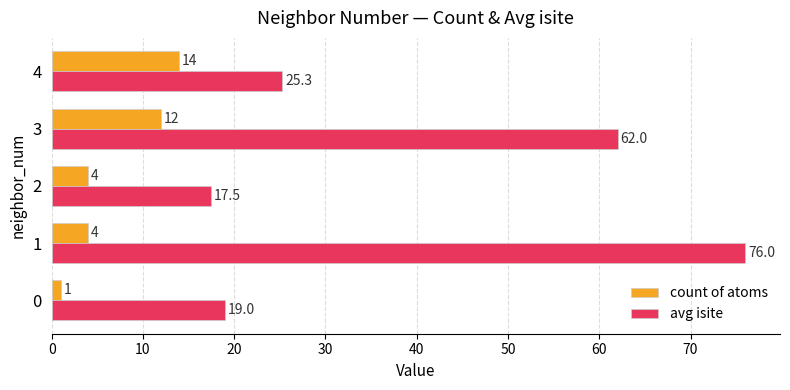

Is it true that count of atoms equals 12.0 at 3?

True